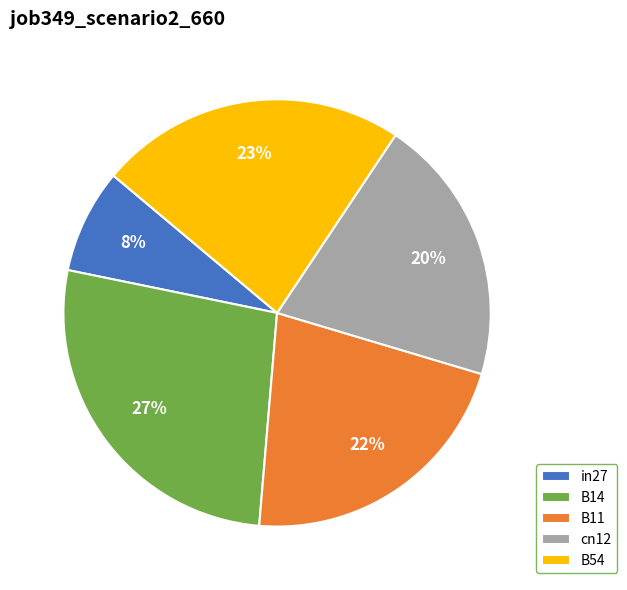

Rank the categories by value from highest to lowest.

B14, B54, B11, cn12, in27